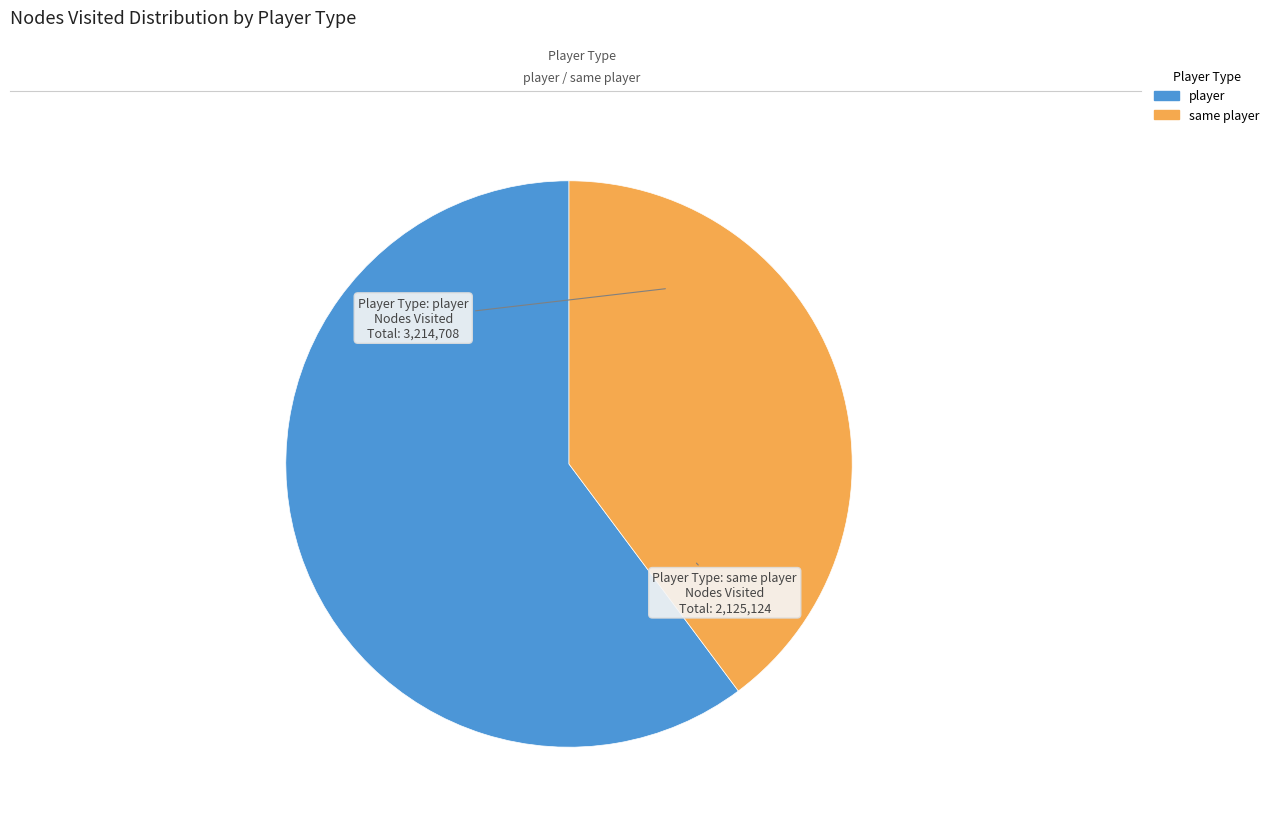

Combined, do same player and player account for over 50%?

Yes